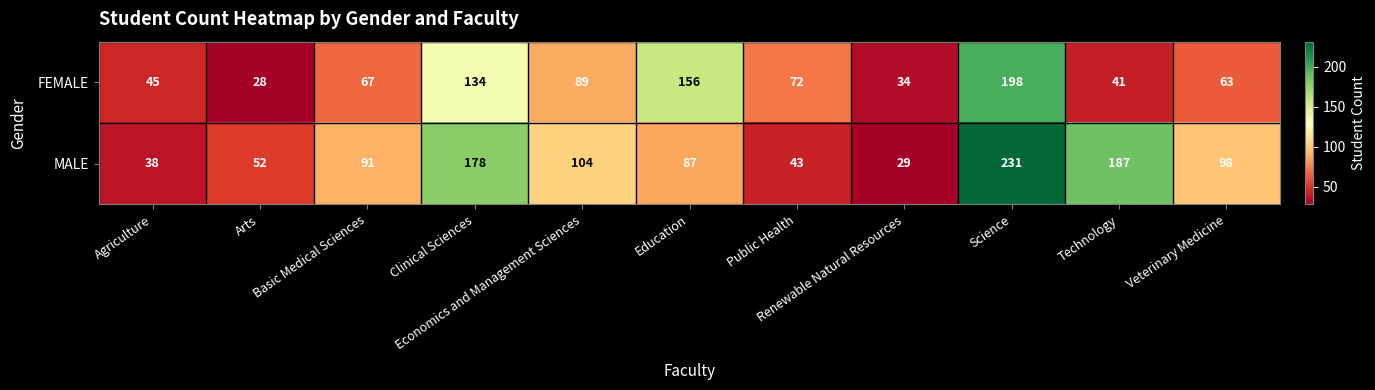

Which series has the largest total across all categories?

MALE